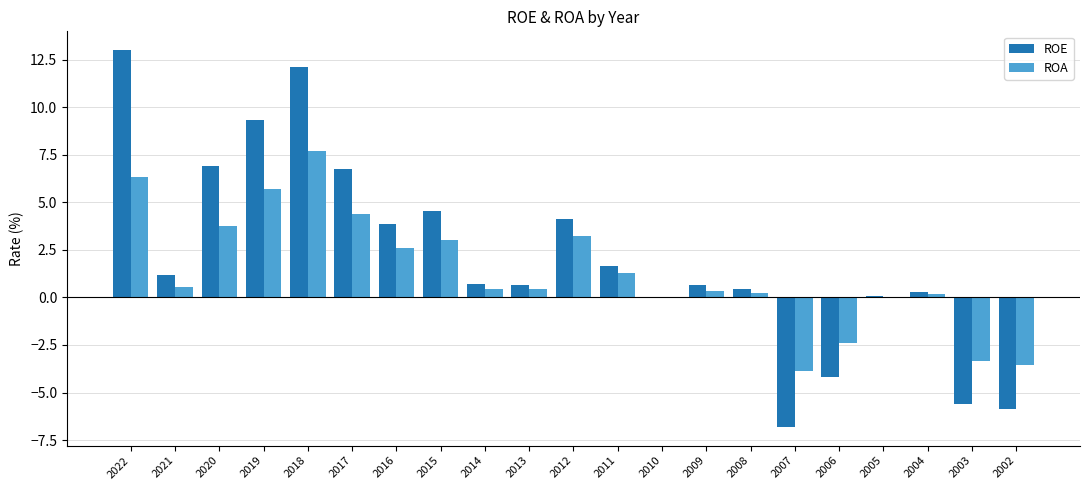

What is the sum of the ROE values at 2022 and 2003?

7.4